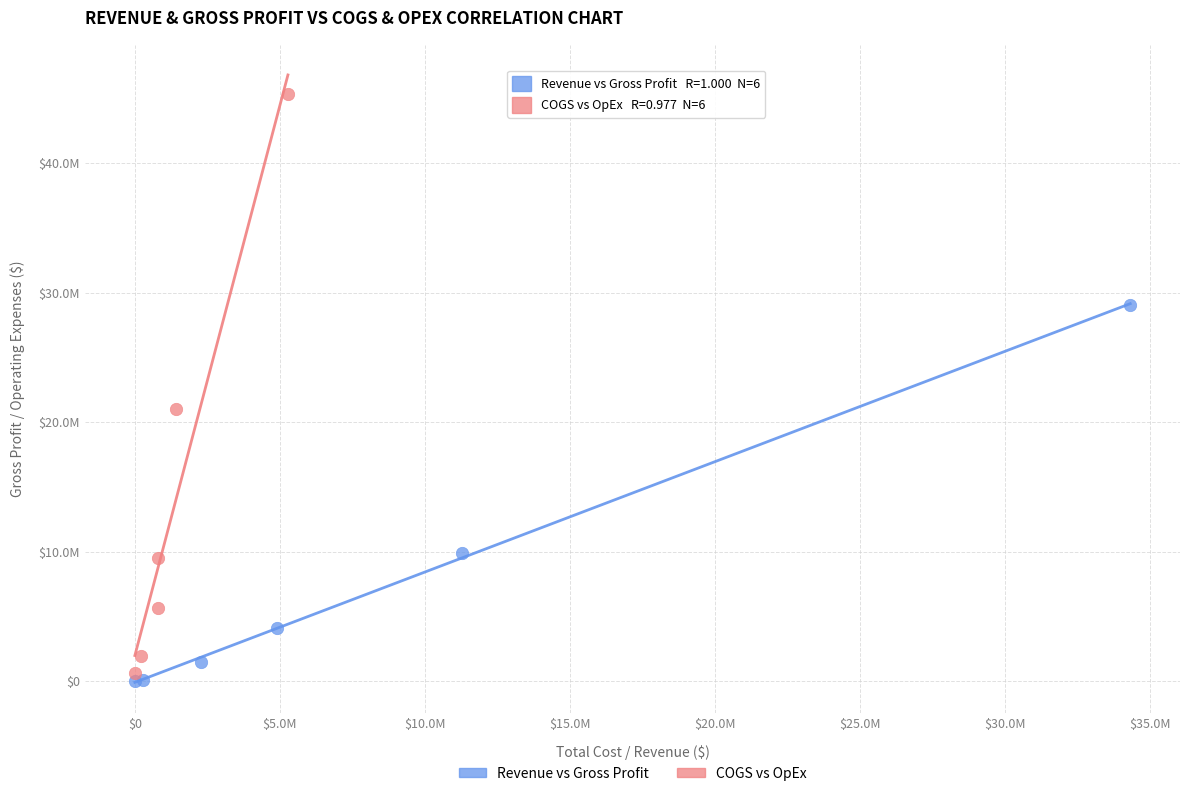

What are all the series names shown in the legend?

Revenue vs Gross Profit, COGS vs OpEx